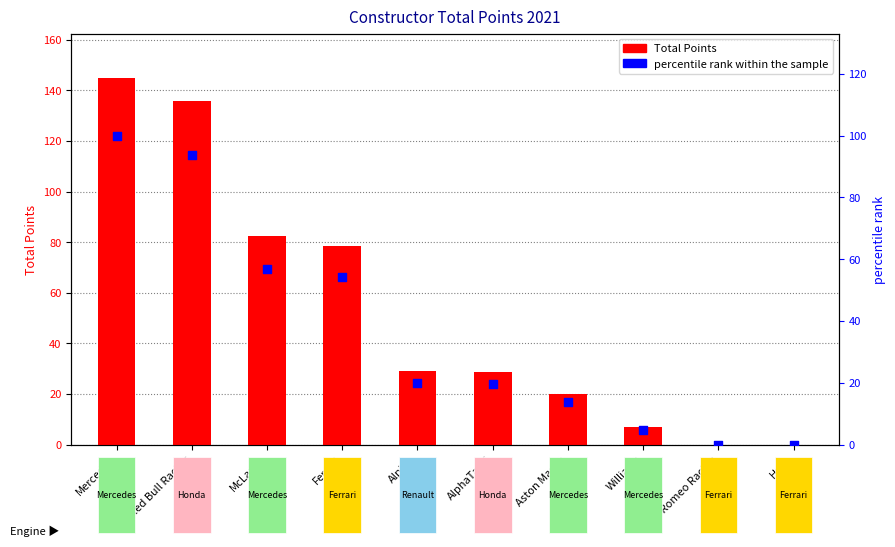

Which series reaches the minimum Y coordinate?

Total Points